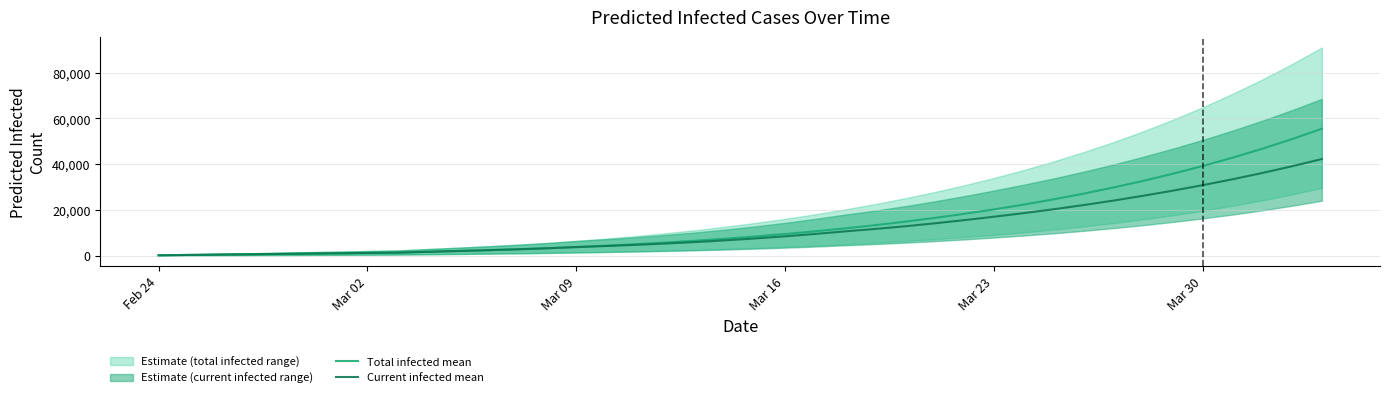

What is the value of the Current infected mean point at the 30th from the left?

18568